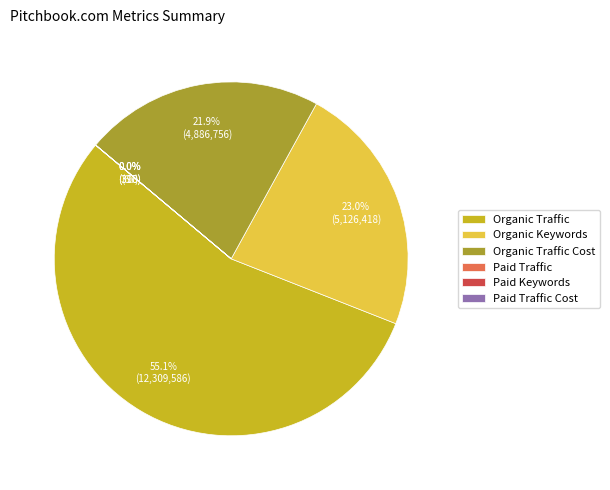

What percentage is NOT represented by Organic Traffic?

44.9%